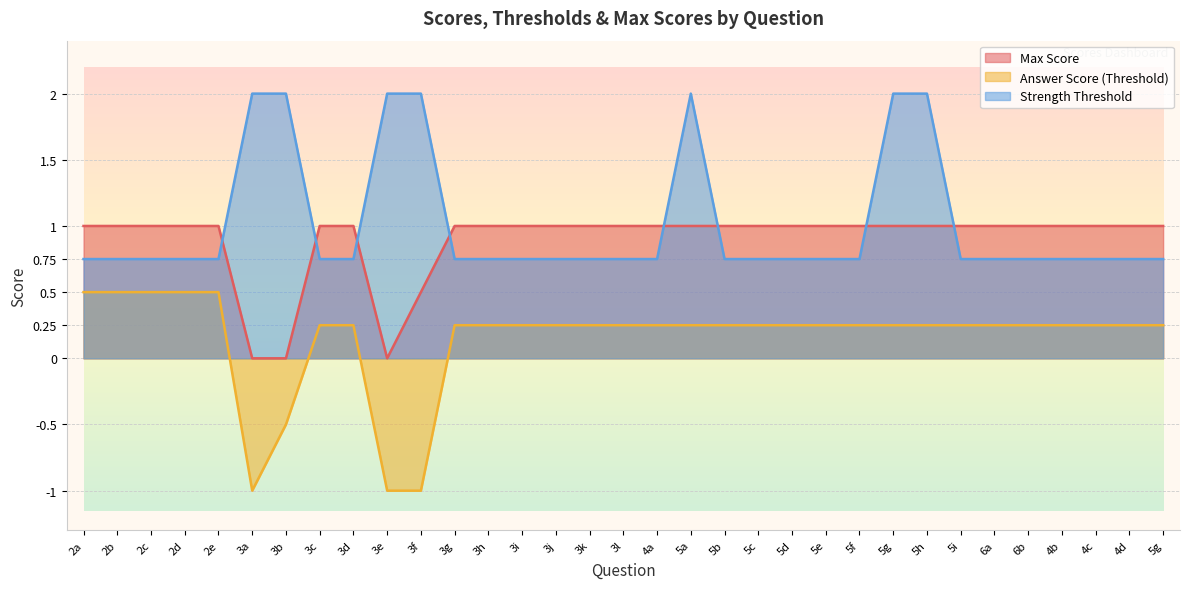

How many lines are shown in the chart?

3